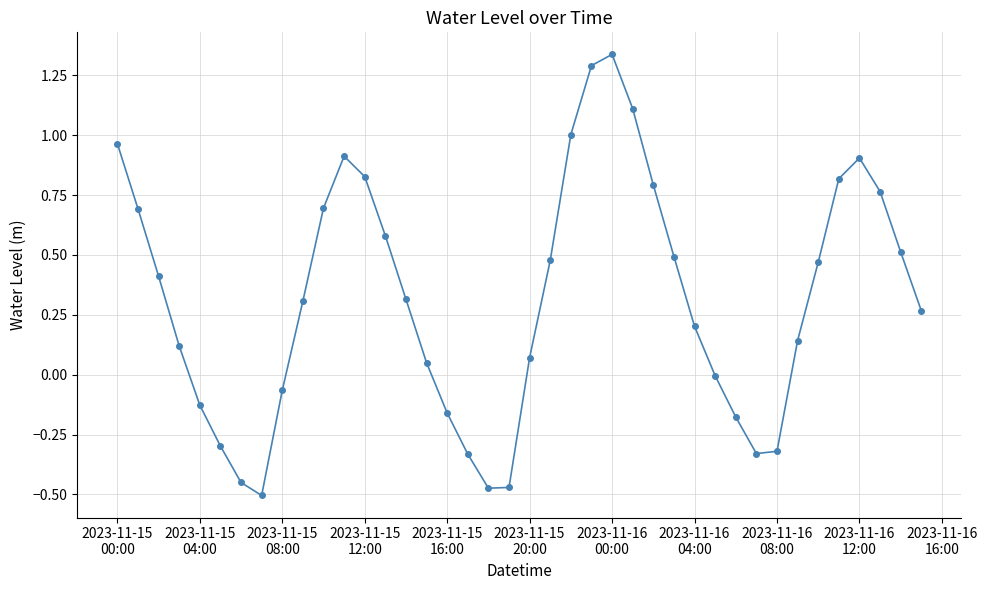

True or false: there are more than 1 points higher than both neighbors.

True